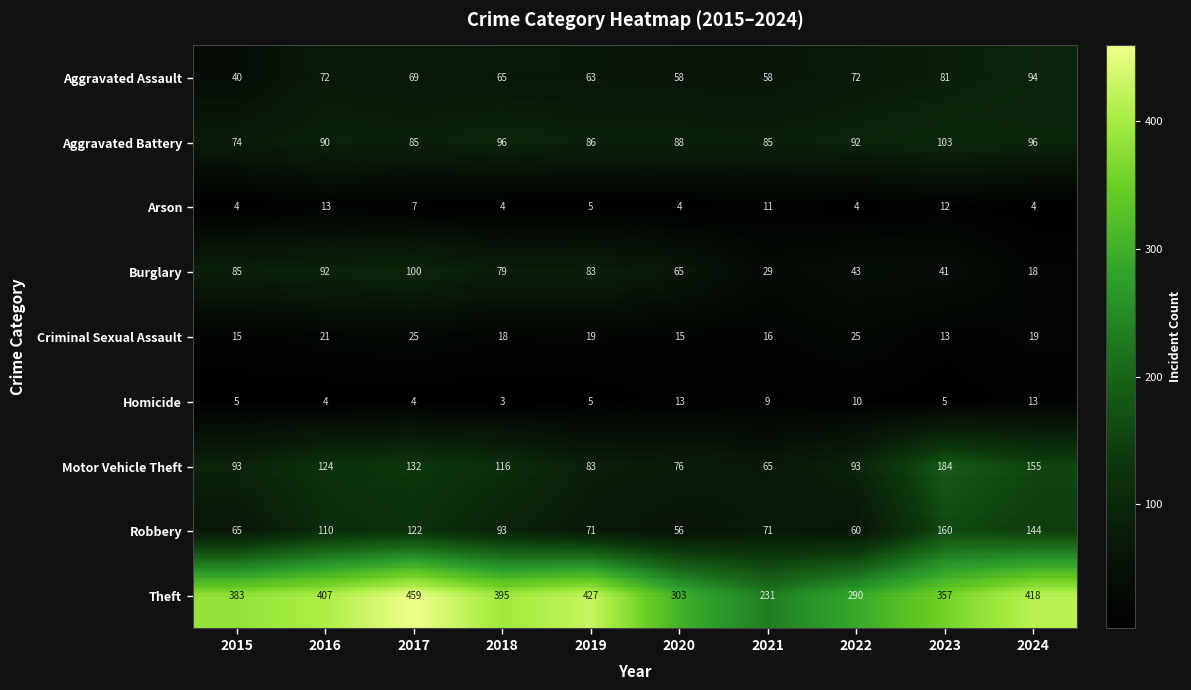

Which category has the highest value in the Burglary series?

2017